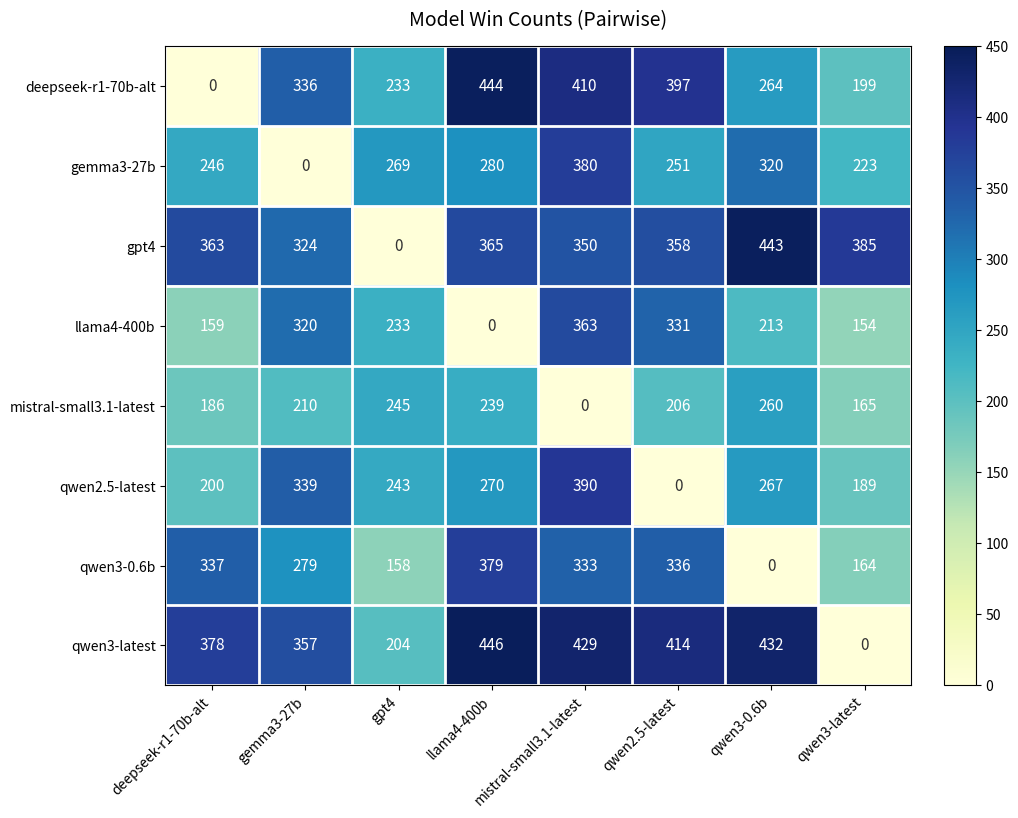

The value of llama4-400b at qwen3-0.6b is 297. True or false?

False